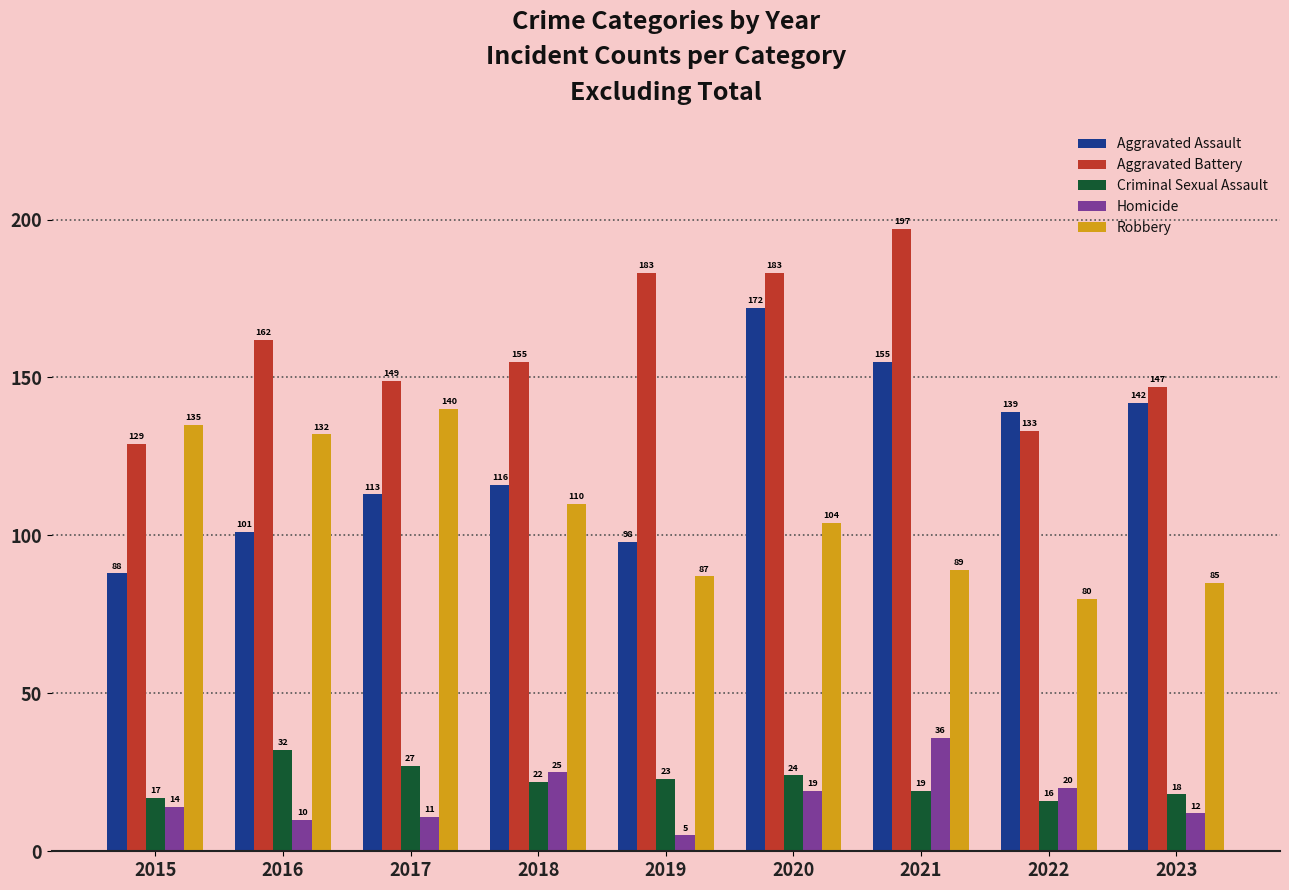

What are all the series names shown in the legend?

Aggravated Assault, Aggravated Battery, Criminal Sexual Assault, Homicide, Robbery